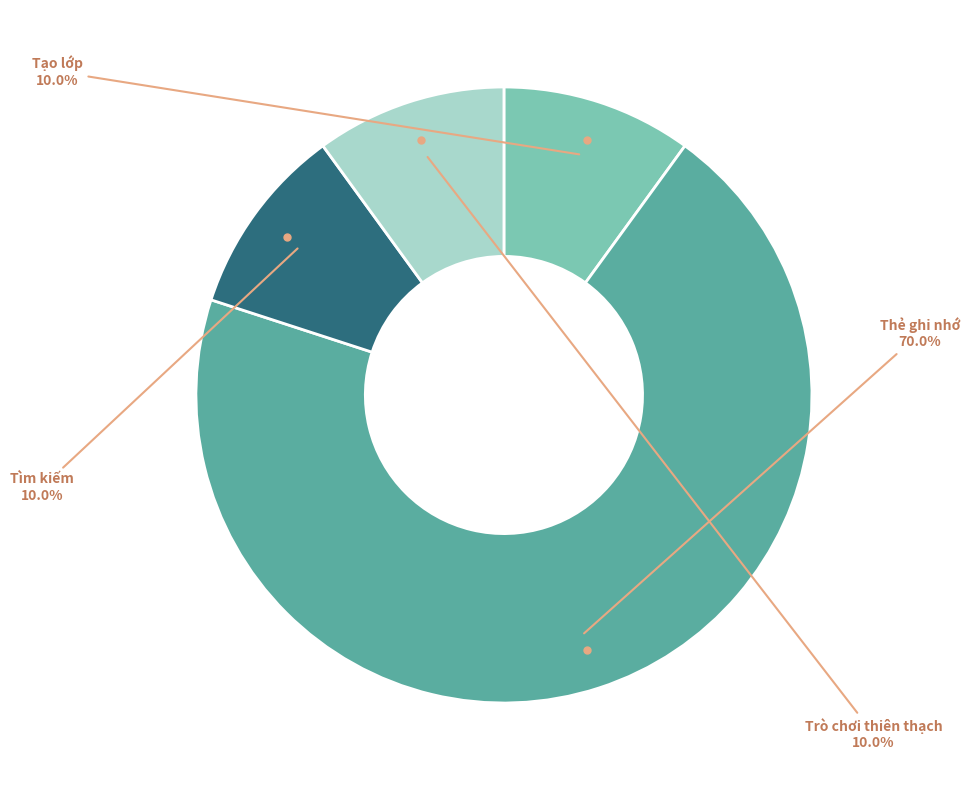

Which category has the biggest portion of the pie?

Thẻ ghi nhớ